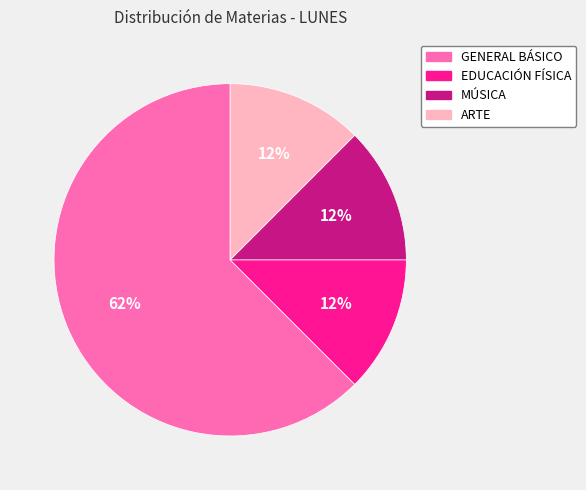

Count the number of slices in the pie.

4